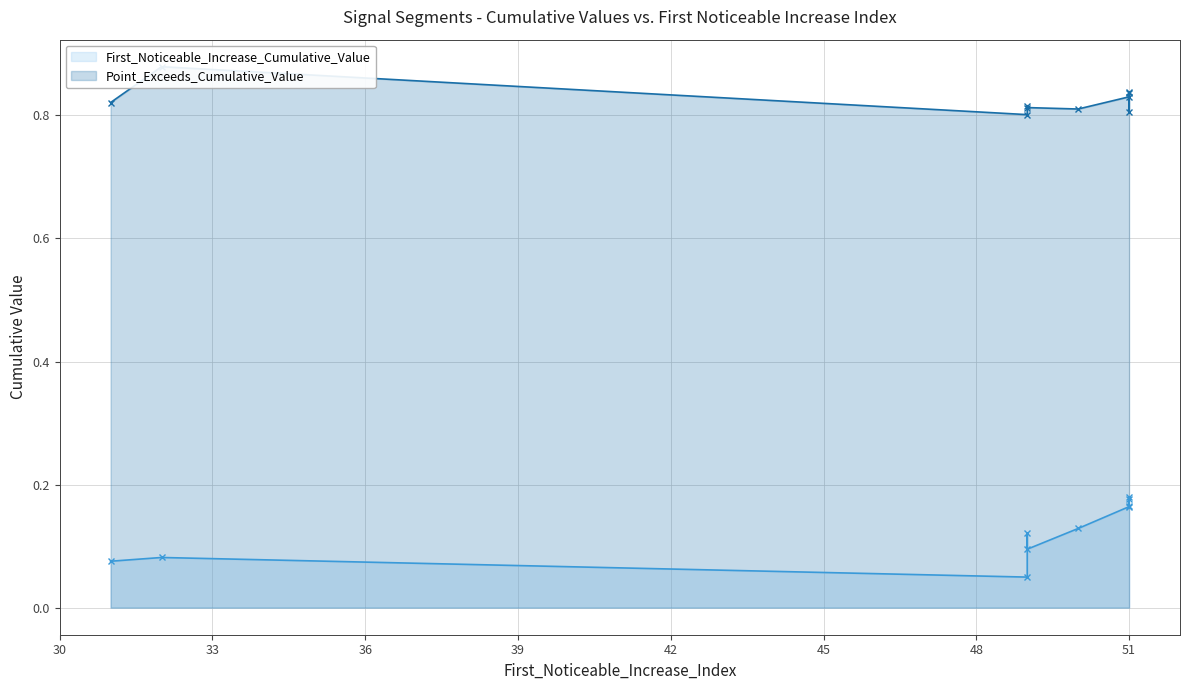

True or false: Point_Exceeds_Cumulative_Value and First_Noticeable_Increase_Cumulative_Value cross at least once.

False